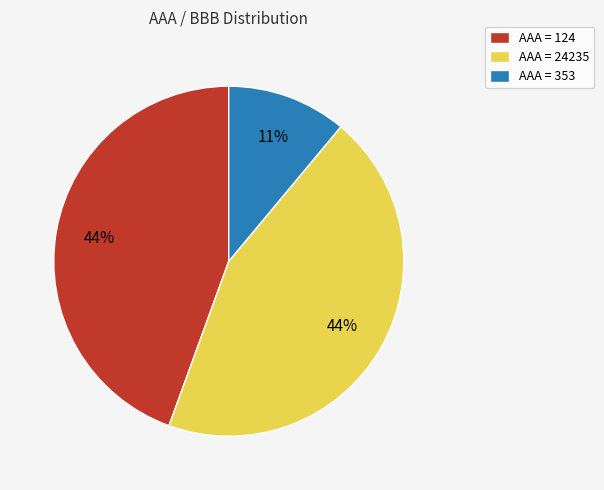

Is it true that AAA = 353 is 1% of the pie?

False